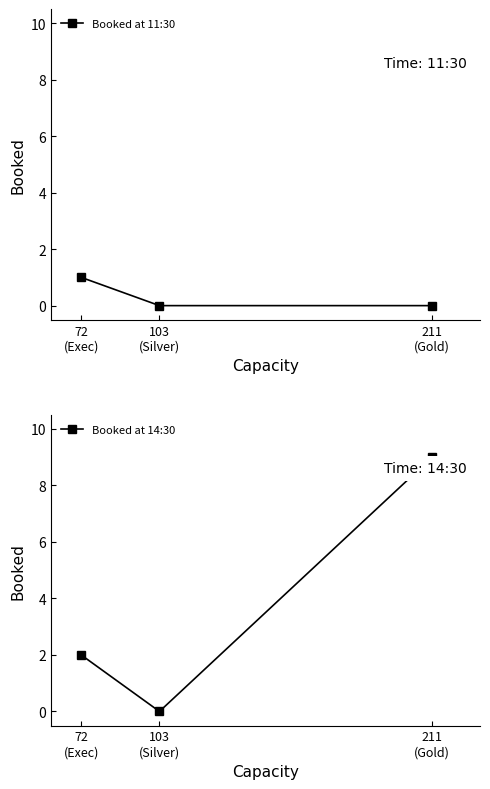

How many values in the Booked at 11:30 series exceed 0?

1